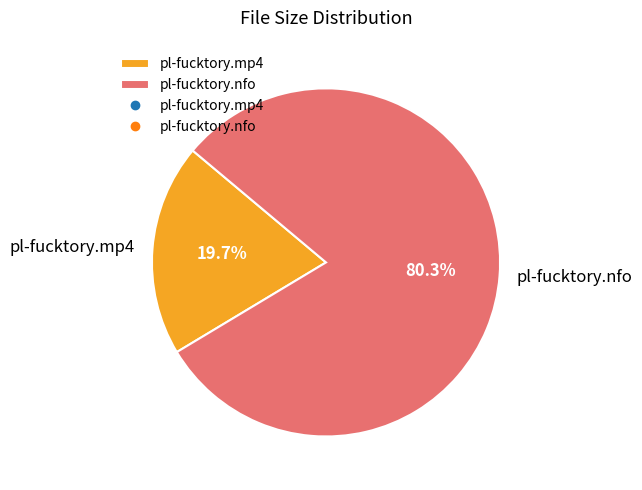

What is the smallest slice in the pie chart?

pl-fucktory.mp4